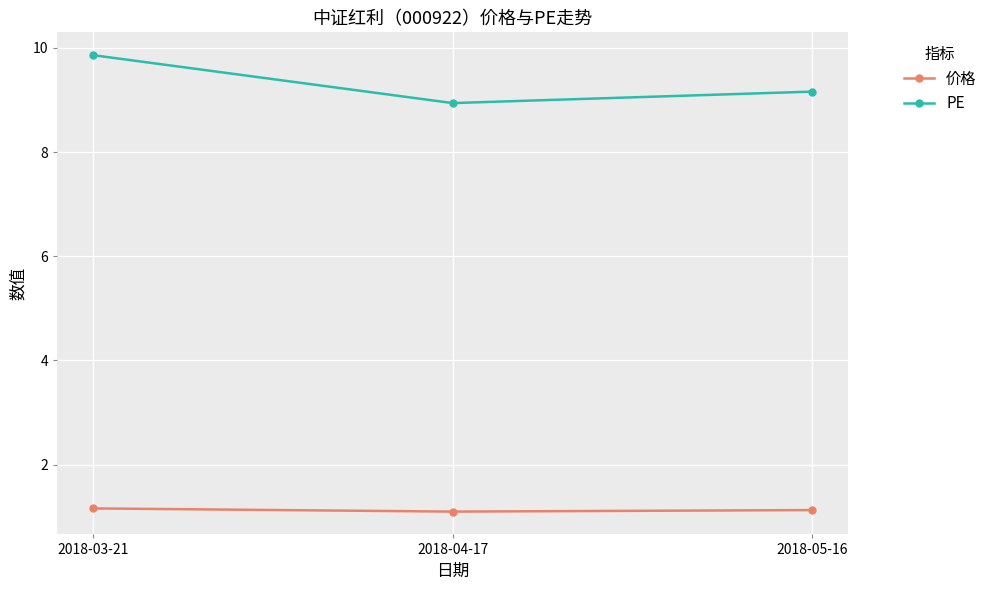

Where is PE nearest to the value 9?

2018-04-17